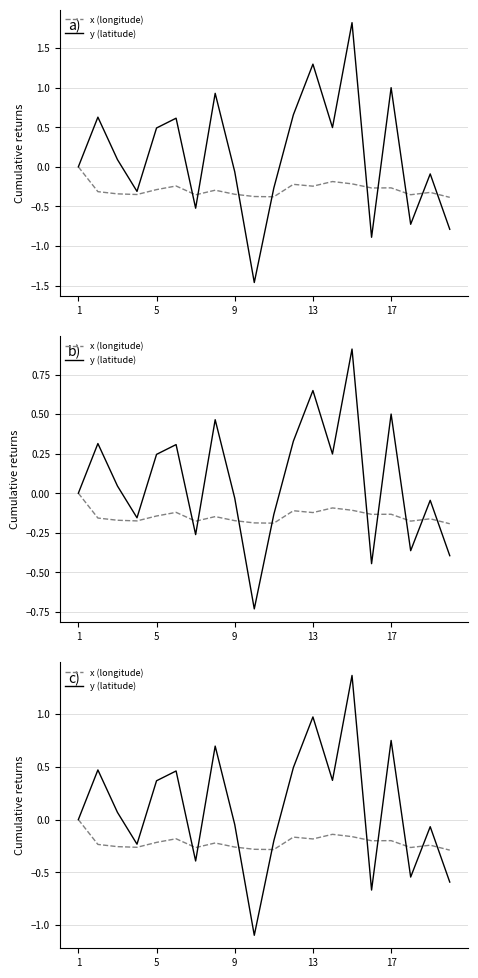

Is it true that x (longitude) equals -0.3 at 5?

False